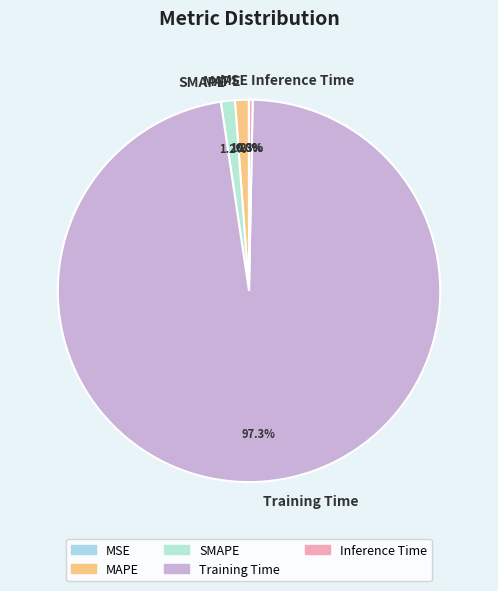

To the nearest percent, what percentage of the pie is SMAPE?

1%